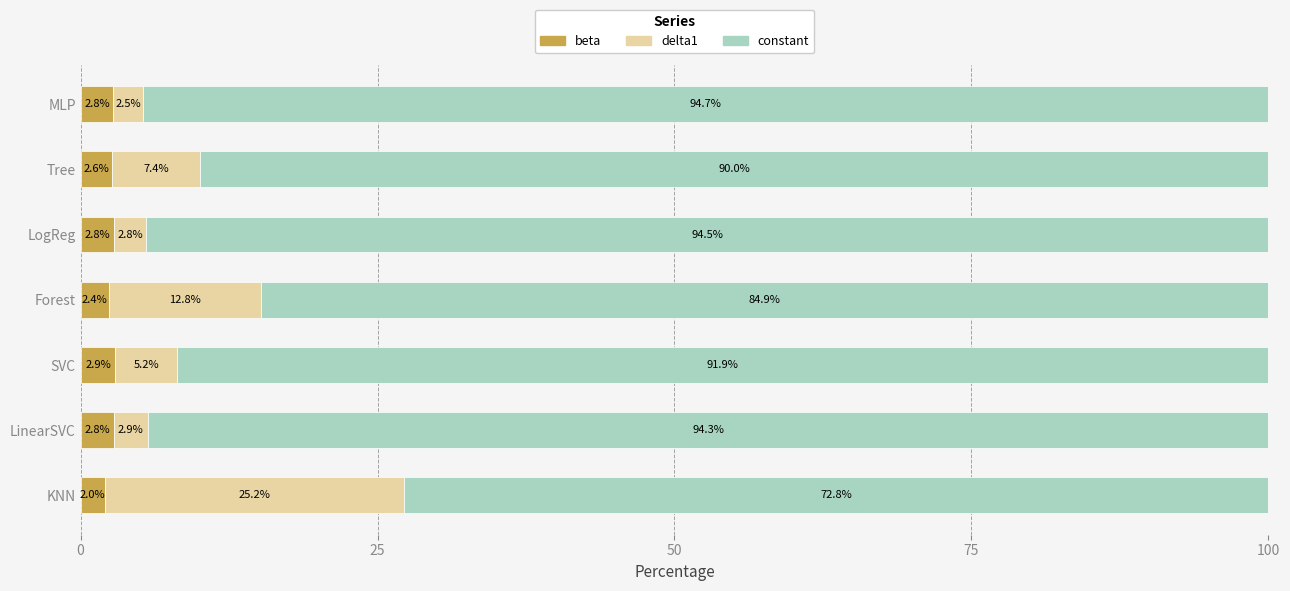

What is the difference between the beta values at Forest and LogReg?

0.4